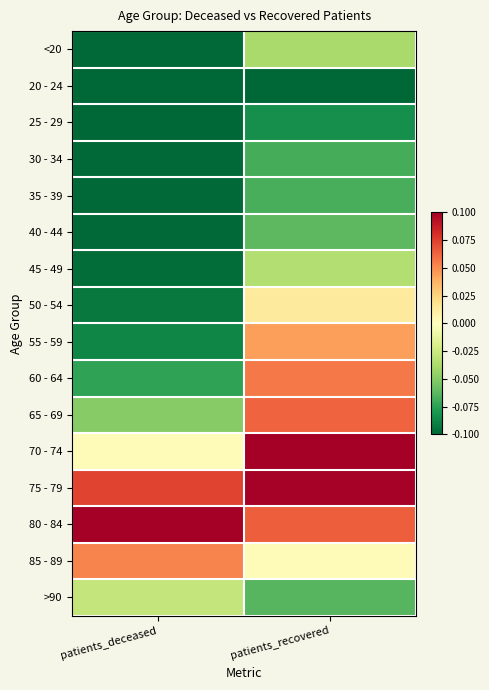

At how many categories does at least one series exceed 0?

2